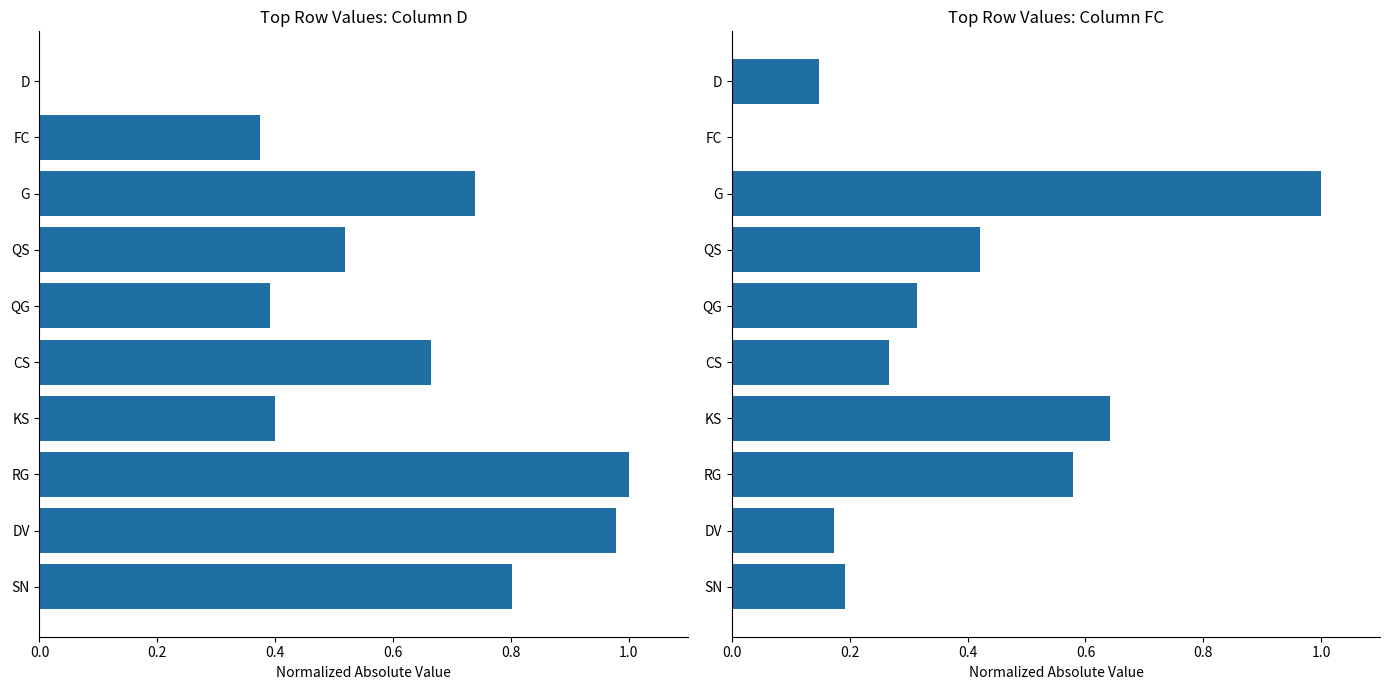

What is the difference between the maximum and minimum values in the FC series?

1.0